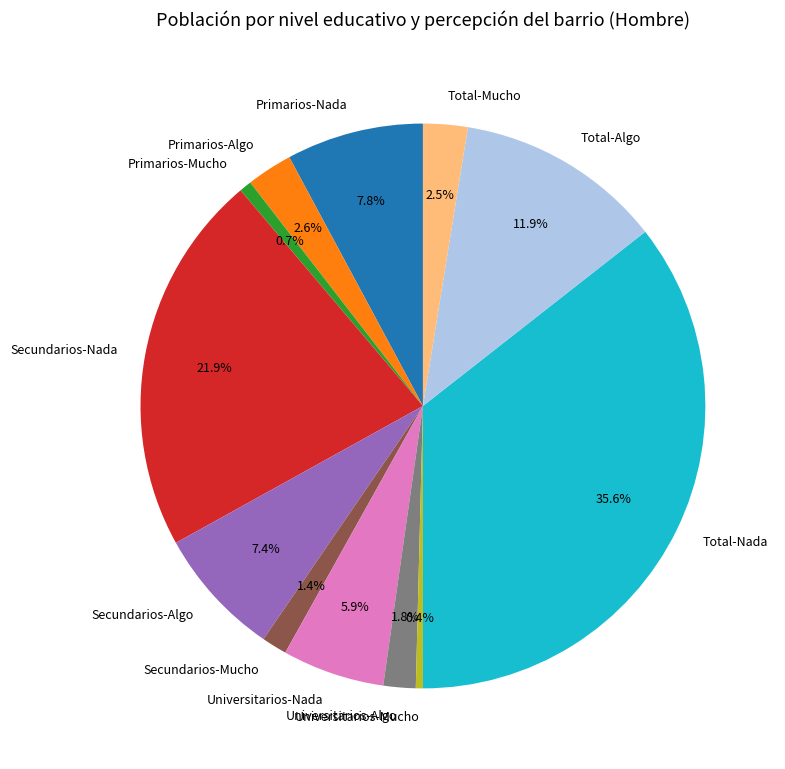

Which slice is the largest?

Total-Nada